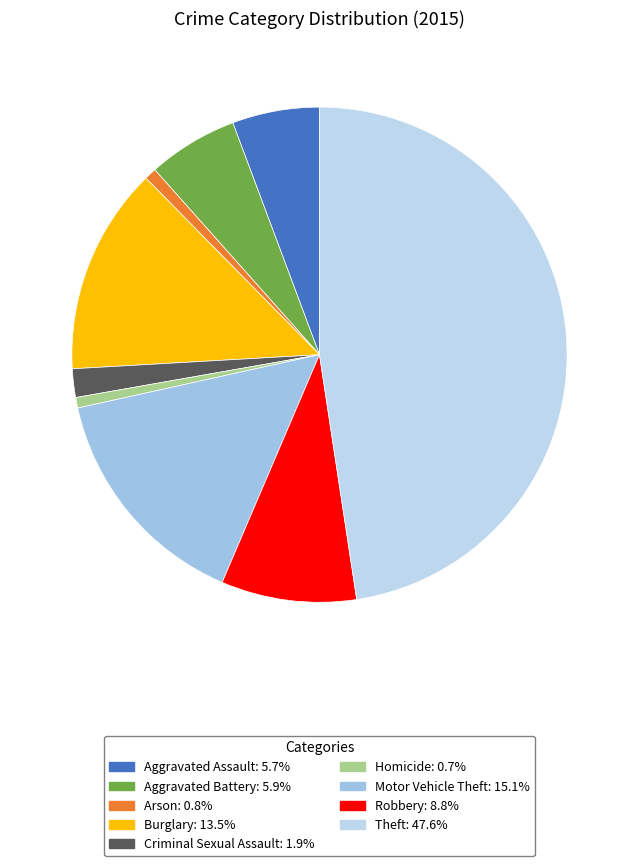

To the nearest percent, what is the combined percentage of Arson and Burglary?

14%